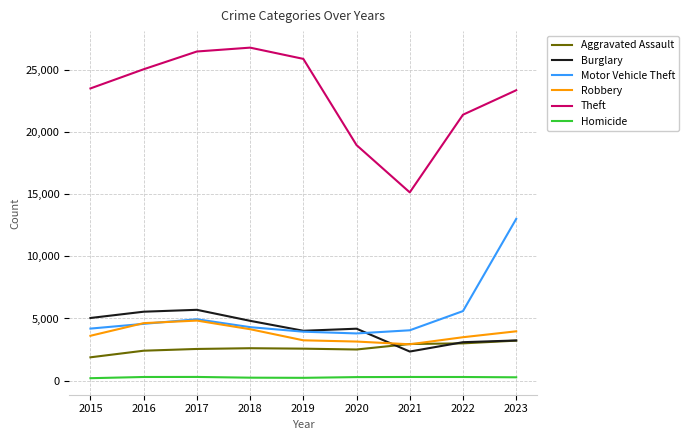

Which series has the largest total across all categories?

Theft